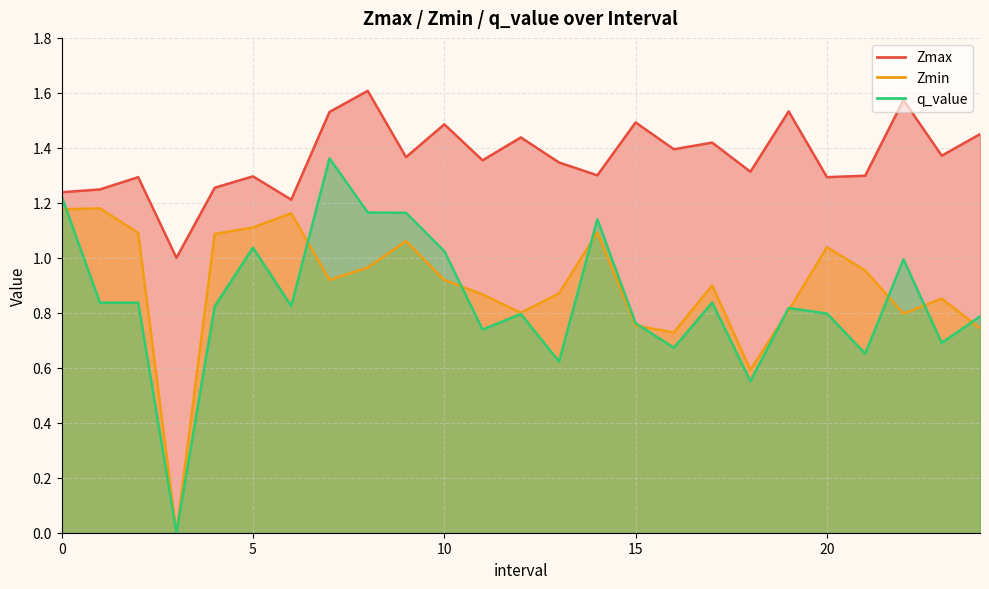

What is the total value across all series at 7?

3.8